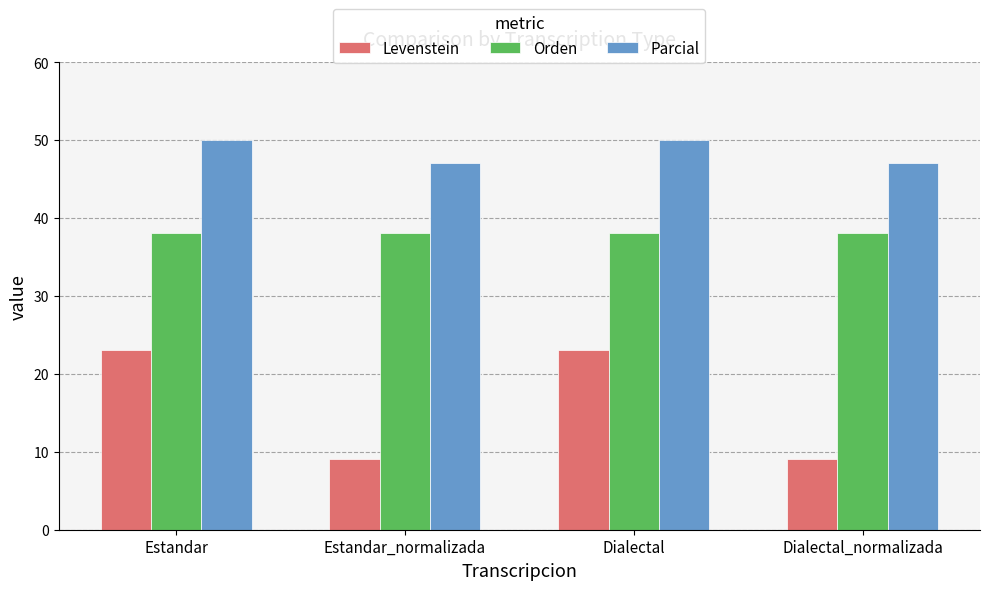

Which series has the largest total across all categories?

Parcial